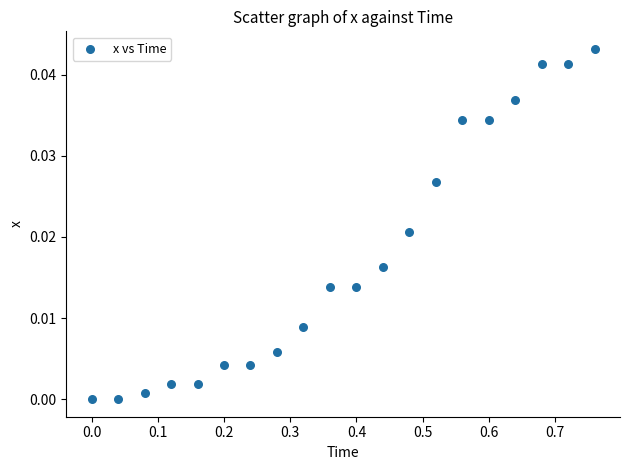

What is the range of X values (max minus min)?

0.8